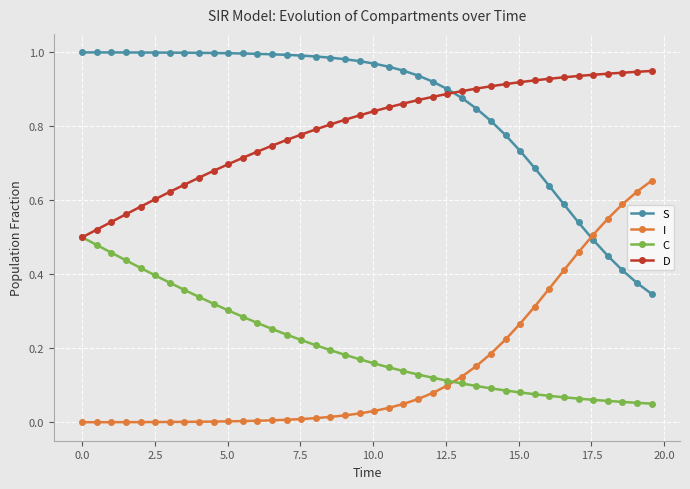

Which series has the largest total across all categories?

S